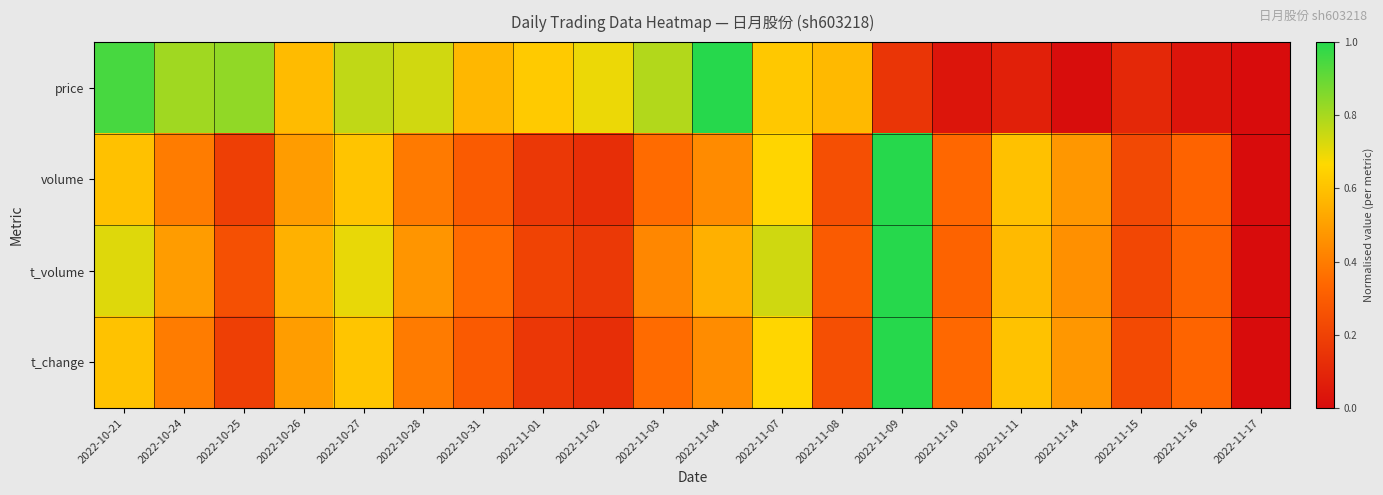

Which has a higher value, 2022-11-16 or 2022-11-07?

2022-11-07